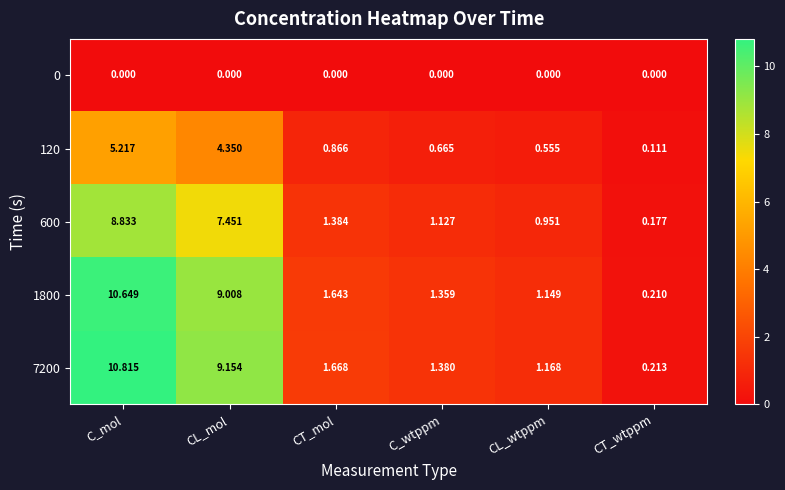

At which category is the sum across all series the highest?

C_mol